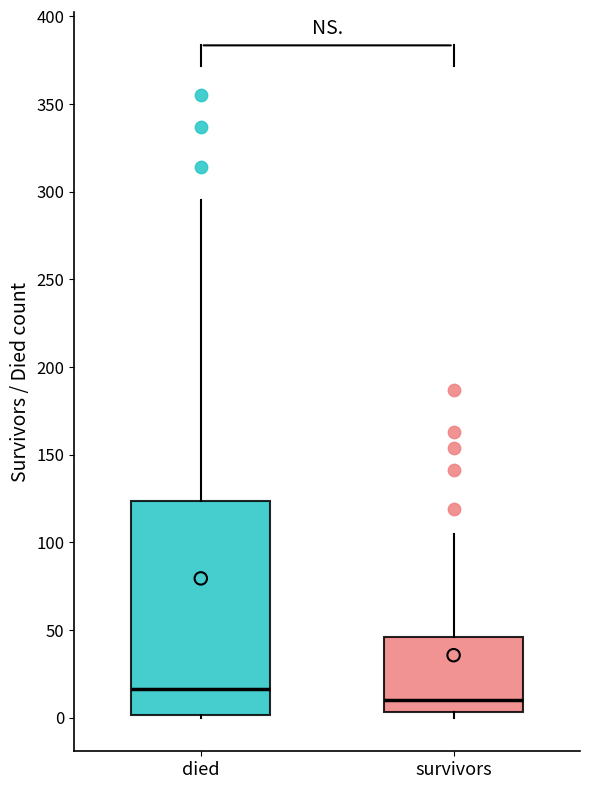

Comparing the boxes themselves (not the whiskers), which one is the tallest?

died